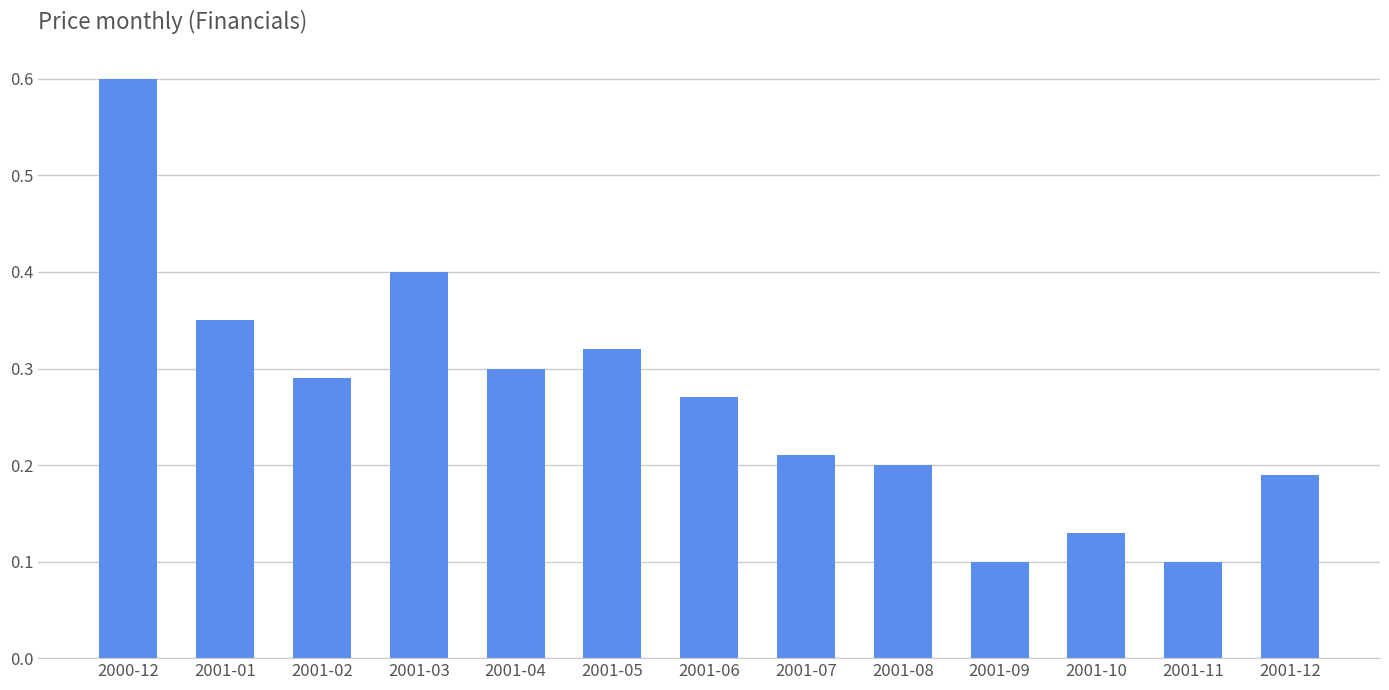

What is the sum of all values?

3.5